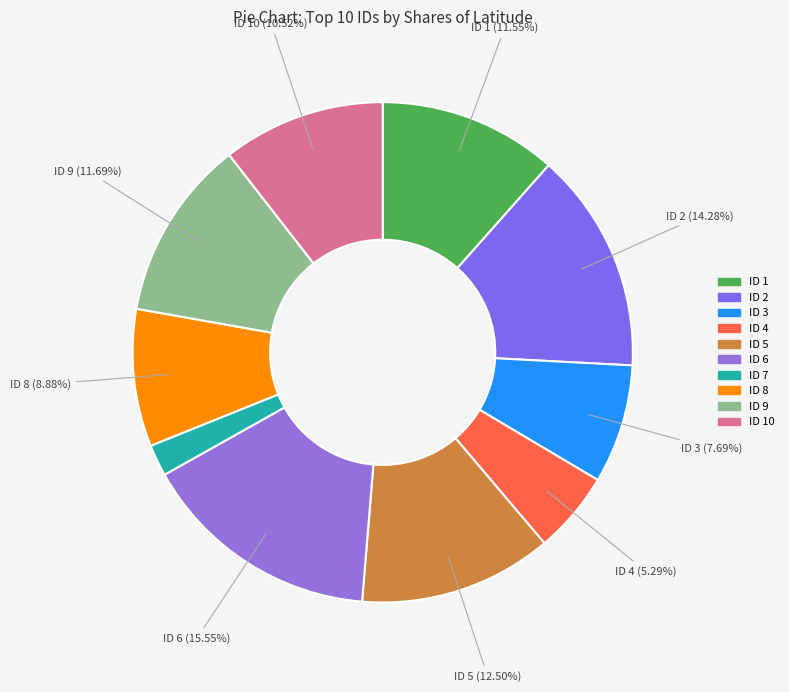

Is there a majority slice in this chart?

No